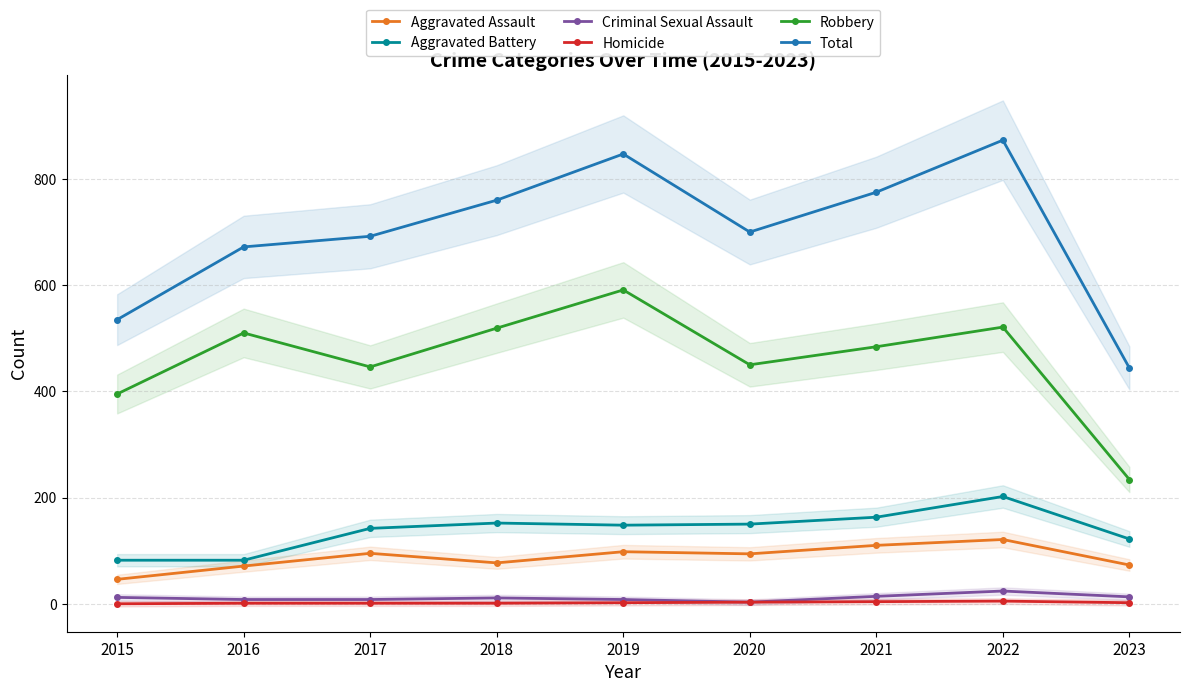

At which category does Total reach its first local peak?

2019